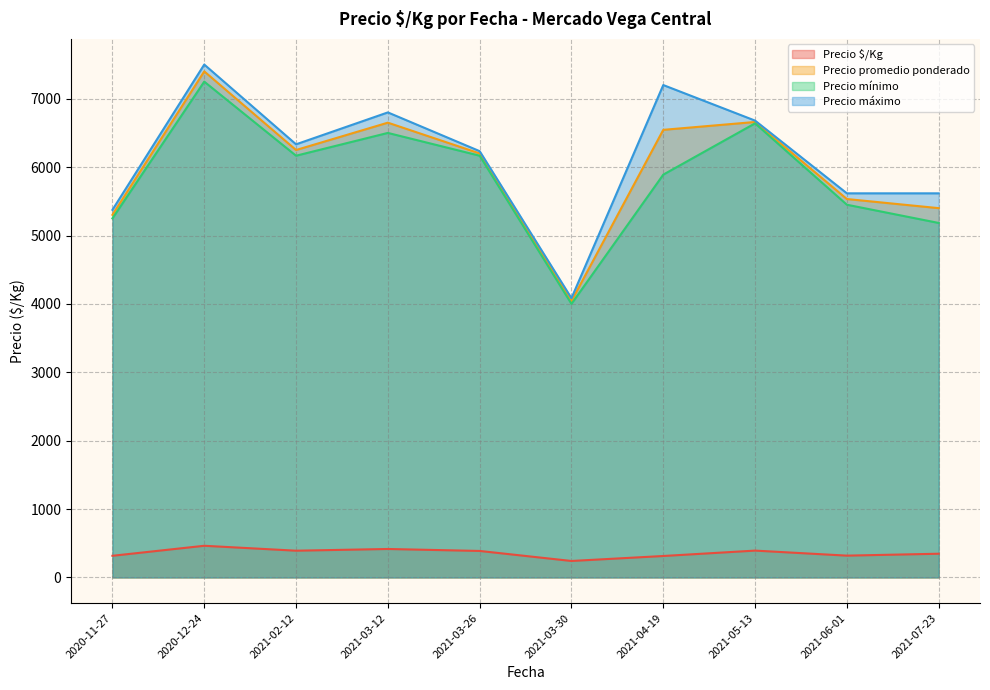

Which category has the lowest value across all series?

2021-03-30